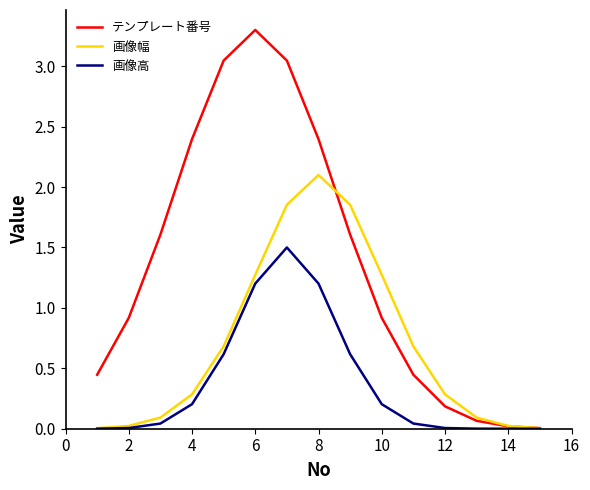

What is the highest value of the テンプレート番号 series?

3.3